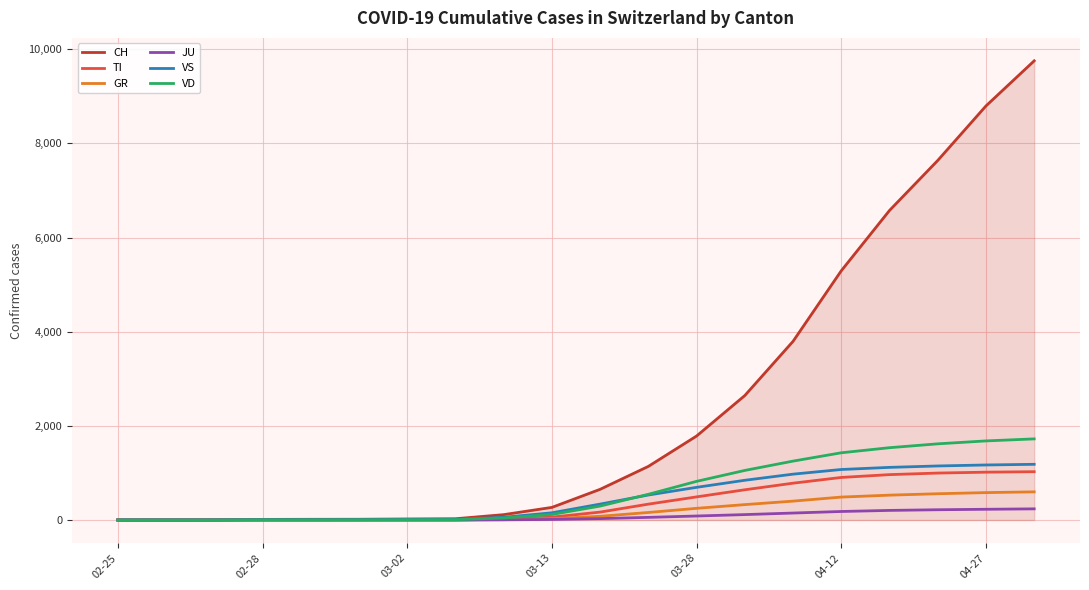

Which series has the largest total across all categories?

CH